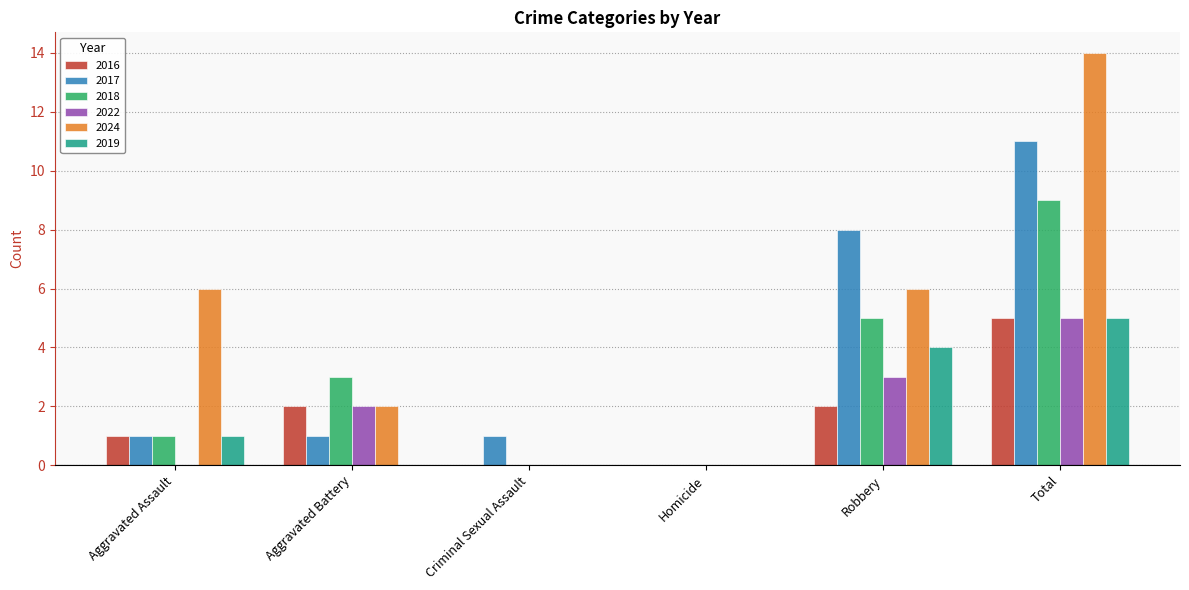

What is the total value across all series at Aggravated Battery?

10